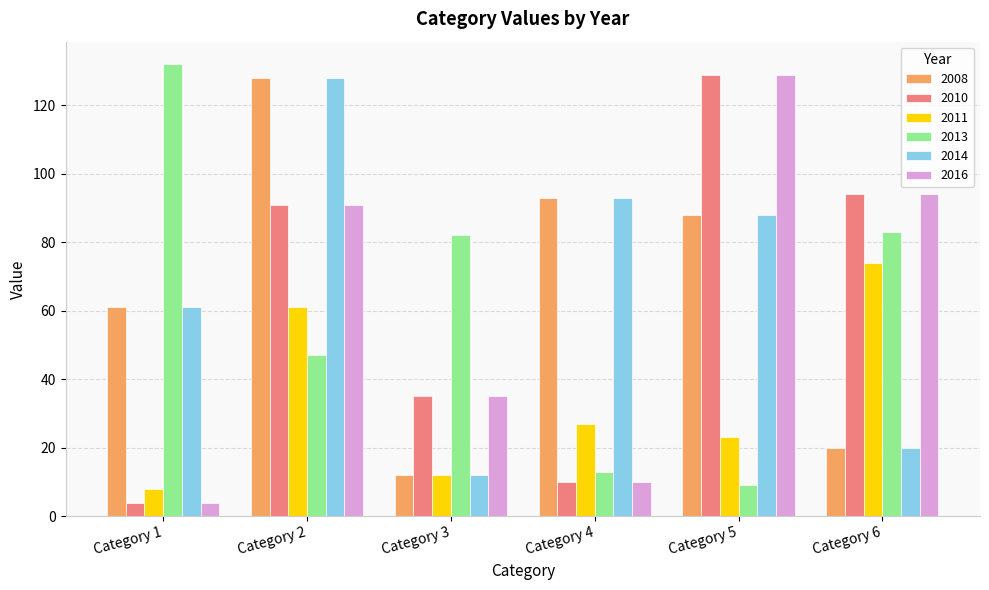

Which category has the highest value across all series?

Category 1